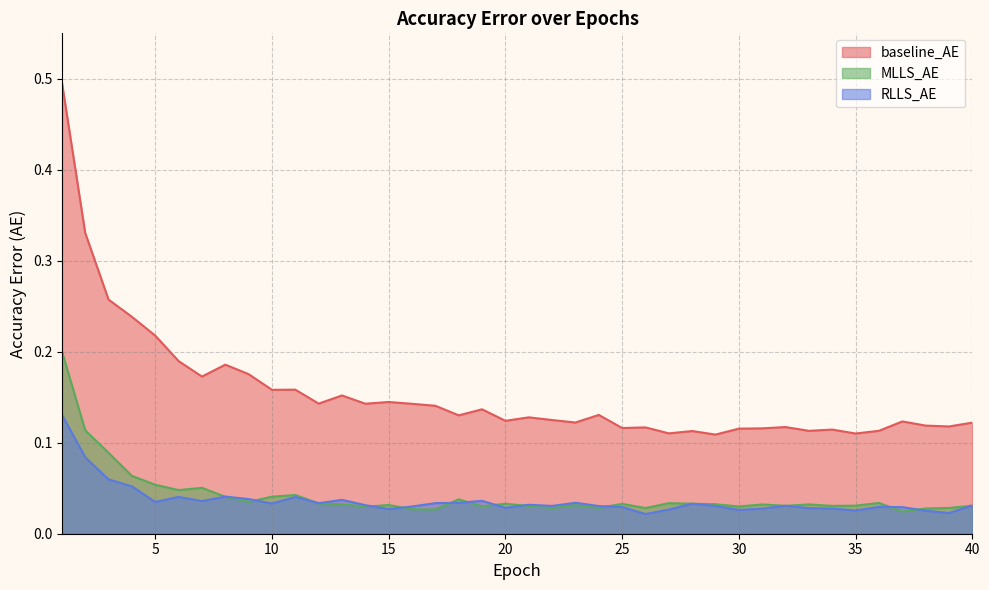

What is the spread (max minus min) of values at 20?

0.1